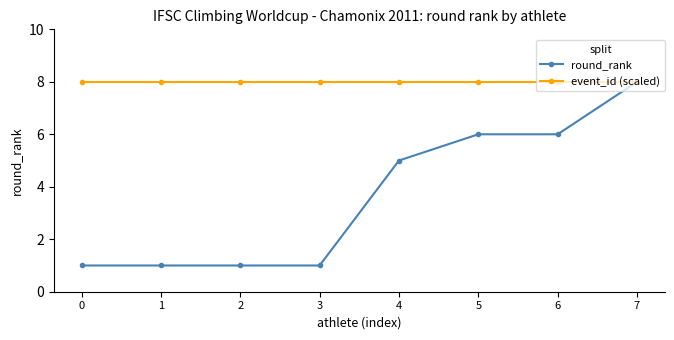

Reading left to right, what are all the values shown in this chart?

round_rank: 0=1	1=1	2=1	3=1	4=5	5=6	6=6	7=8
event_id (scaled): 0=8	1=8	2=8	3=8	4=8	5=8	6=8	7=8